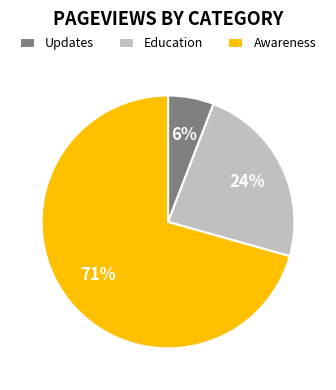

What is the majority slice?

Awareness